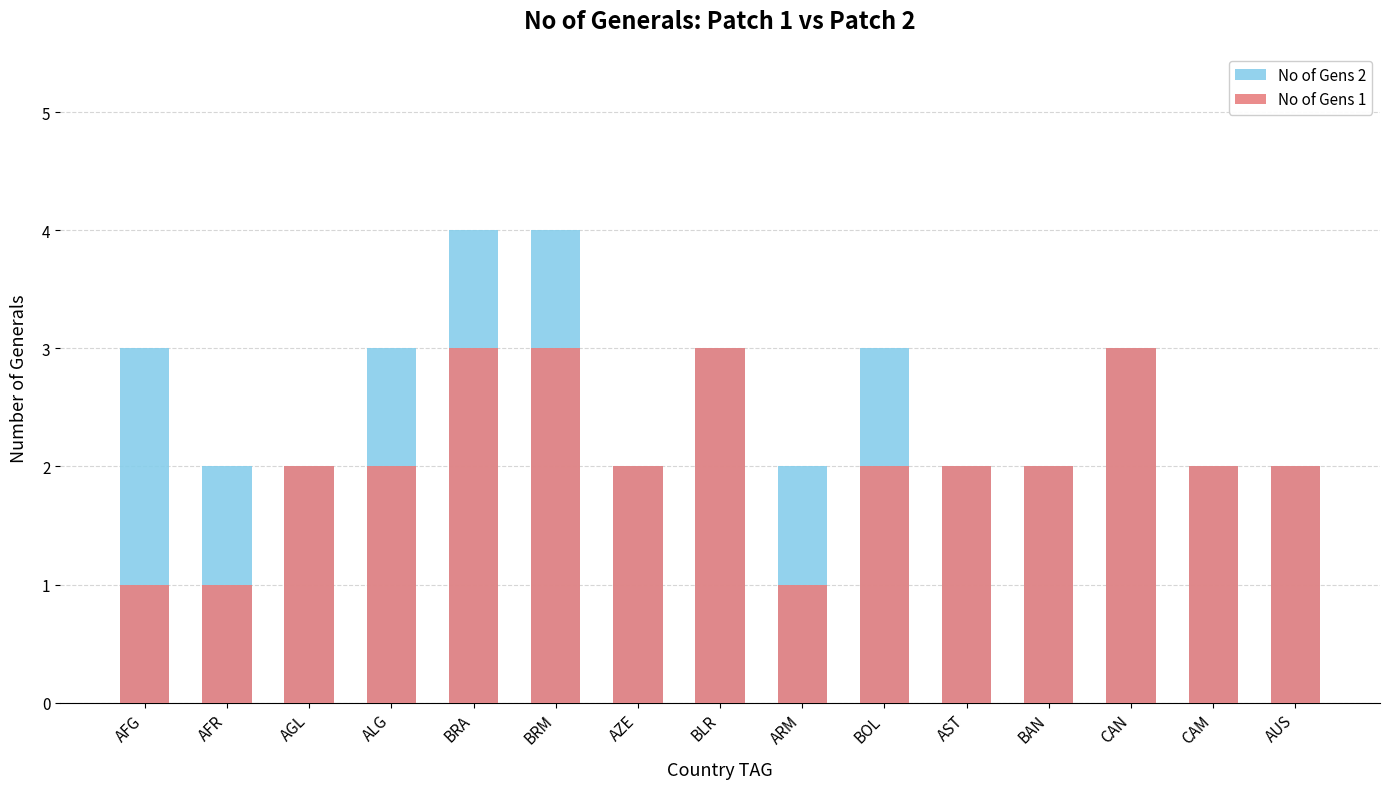

What is the difference between the highest and lowest values at BRA?

1